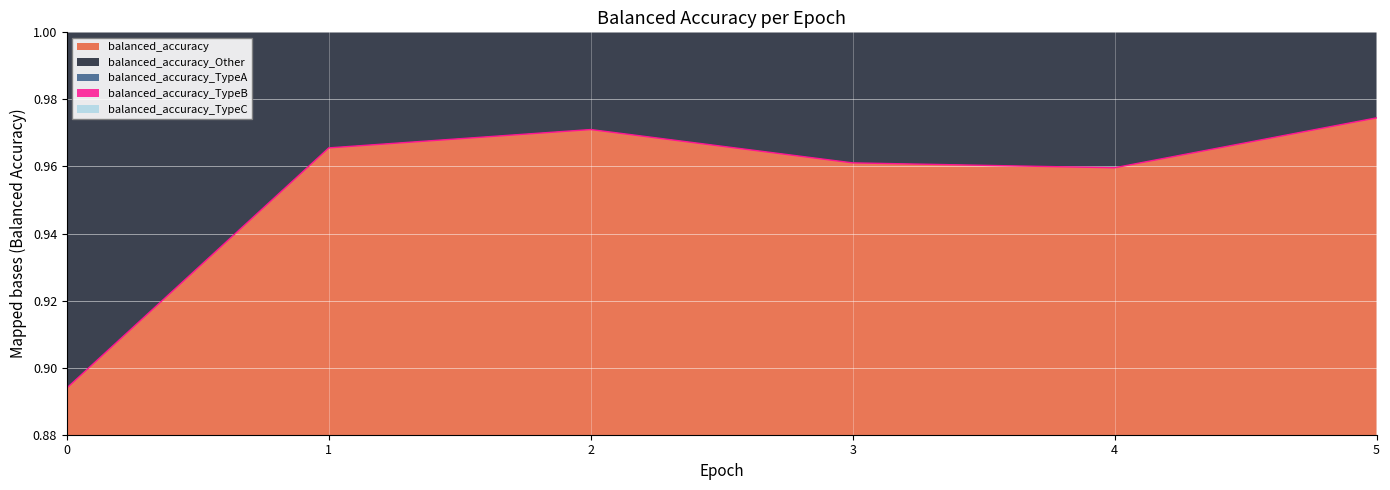

What value does the balanced_accuracy_TypeA series have at 0?

2.7